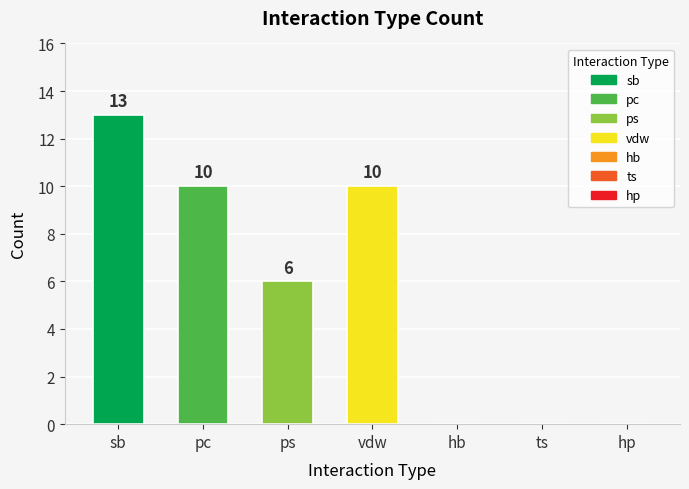

What is the sum of all values?

39